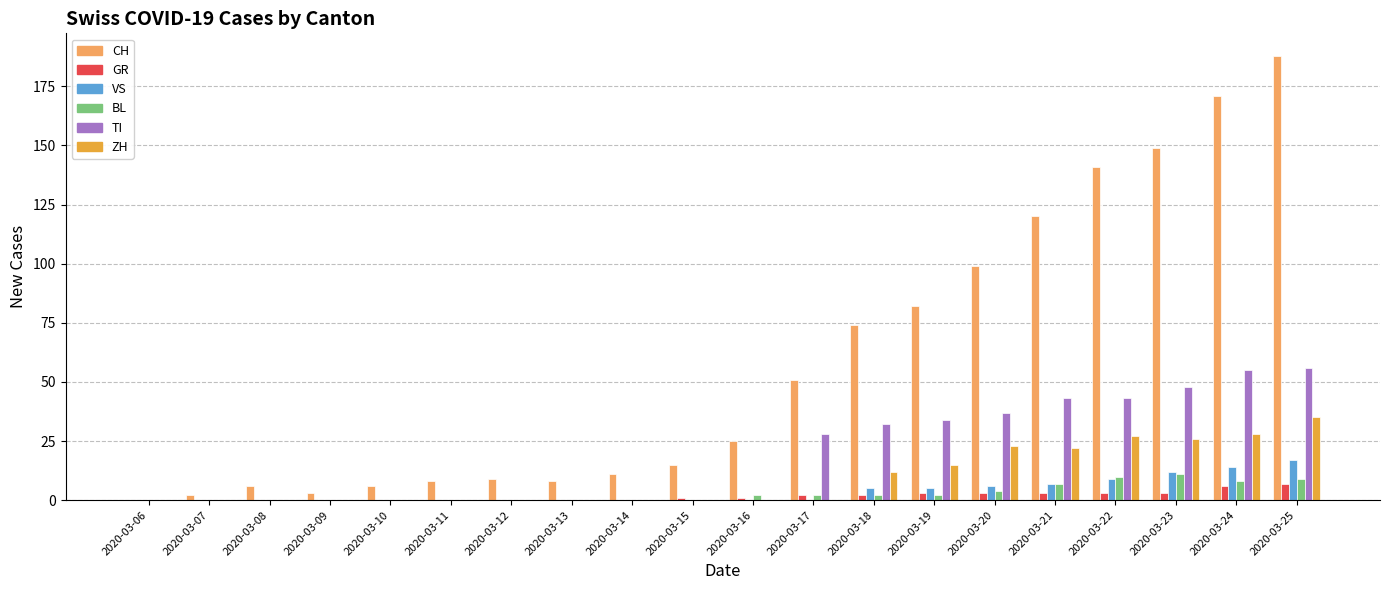

True or false: VS has a value of 22 at 2020-03-24.

False